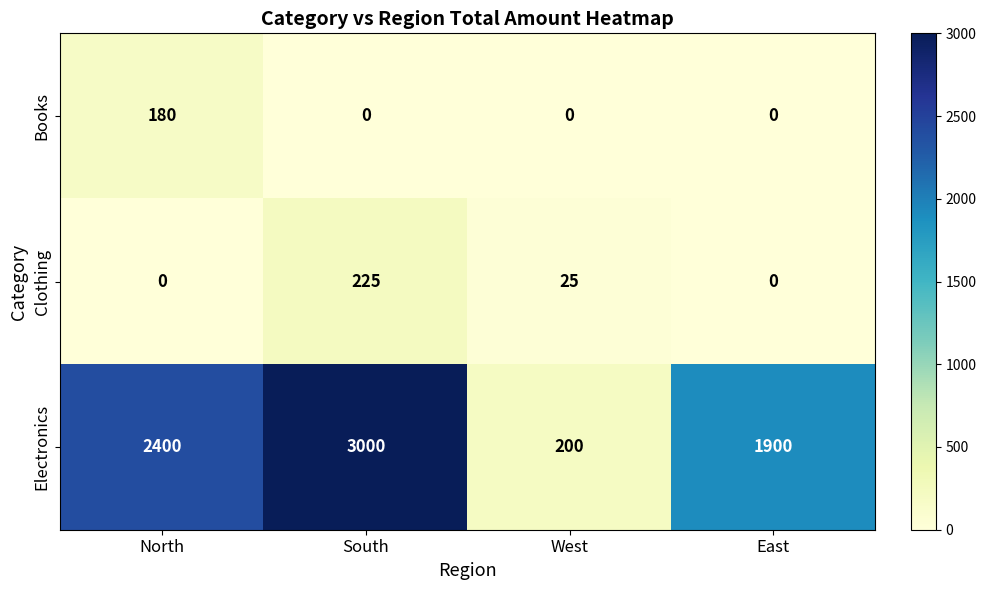

Between North and East, which series saw the biggest shift?

Electronics